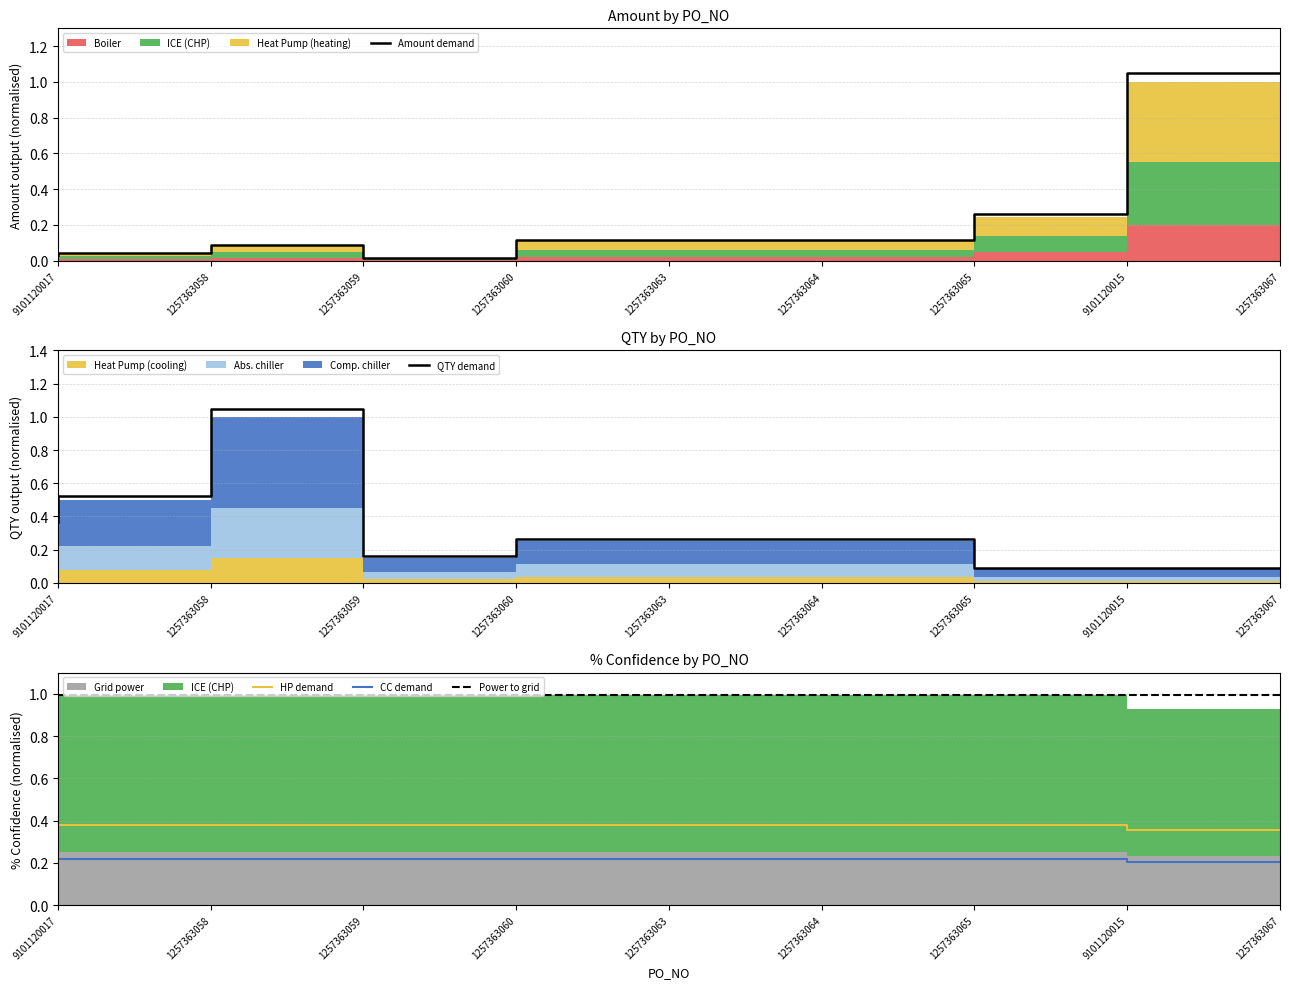

Reading left to right, what are all the values shown in this chart?

AMOUNT: 9101120017=0.0	1257363058=0.0	1257363059=0.1	1257363060=0.0	1257363063=0.1	1257363064=0.1	1257363065=0.1	9101120015=0.3	1257363067=1.1
QTY: 9101120017=0.4	1257363058=0.5	1257363059=1.1	1257363060=0.2	1257363063=0.3	1257363064=0.3	1257363065=0.3	9101120015=0.1	1257363067=0.1
% Confidence: 9101120017=0.4	1257363058=0.4	1257363059=0.4	1257363060=0.4	1257363063=0.4	1257363064=0.4	1257363065=0.4	9101120015=0.4	1257363067=0.4